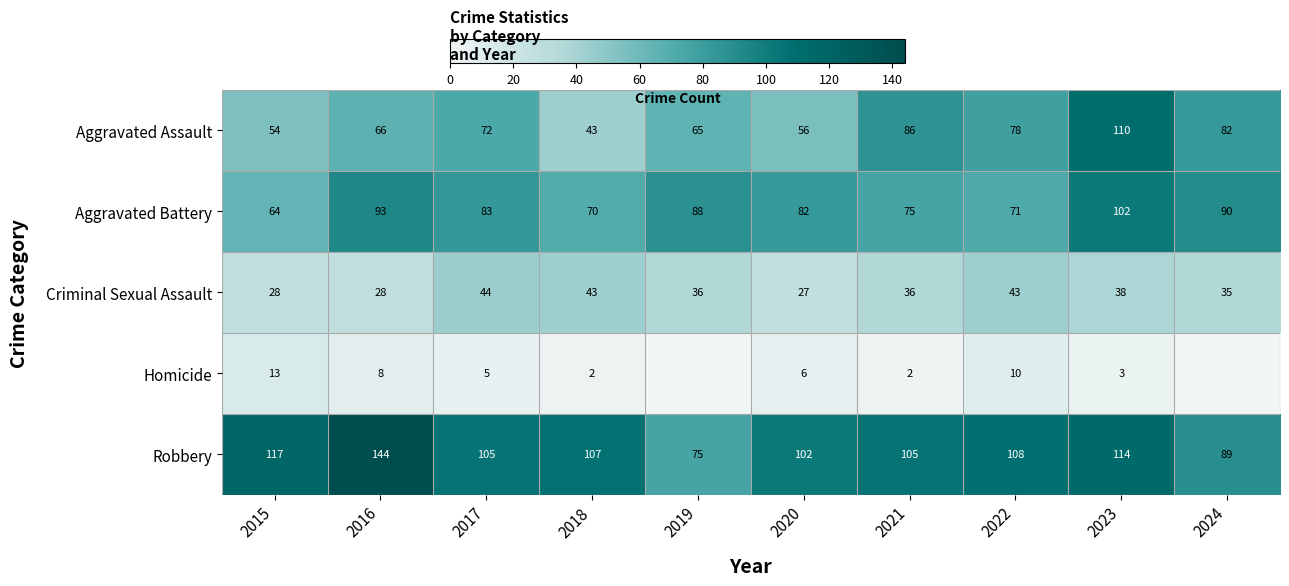

What is the average value of the Aggravated Assault series?

71